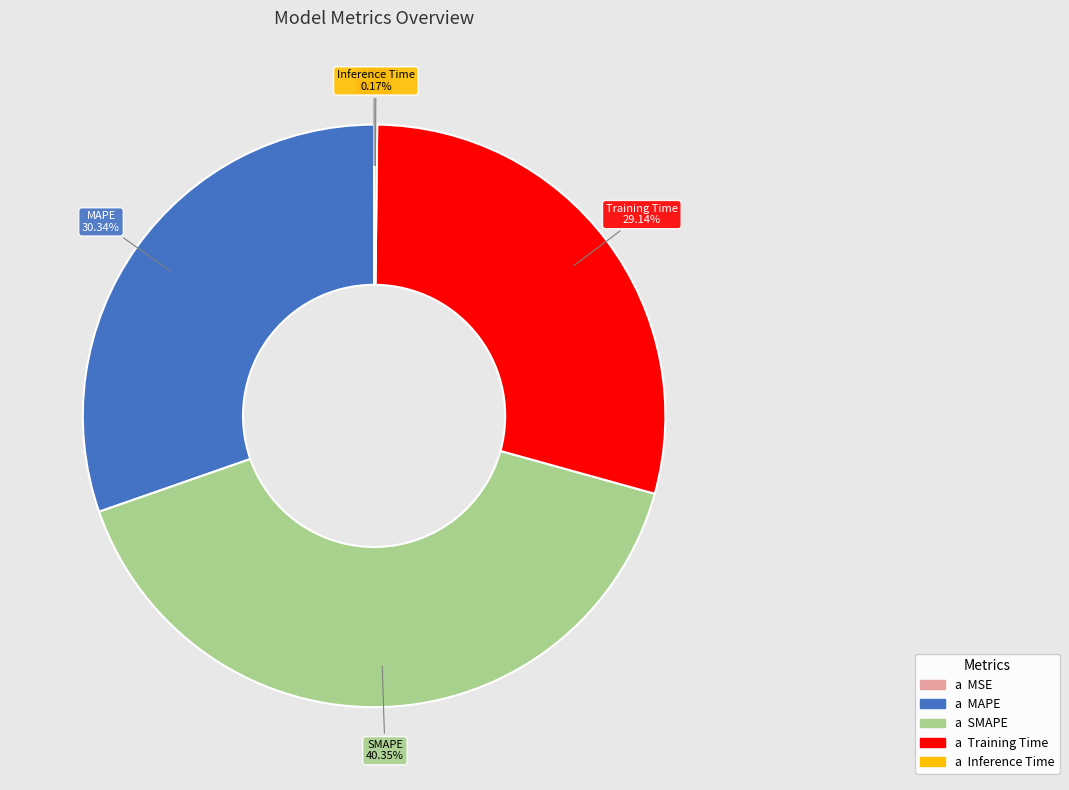

To the nearest percent, what is the difference between the largest and smallest slice percentages?

40%